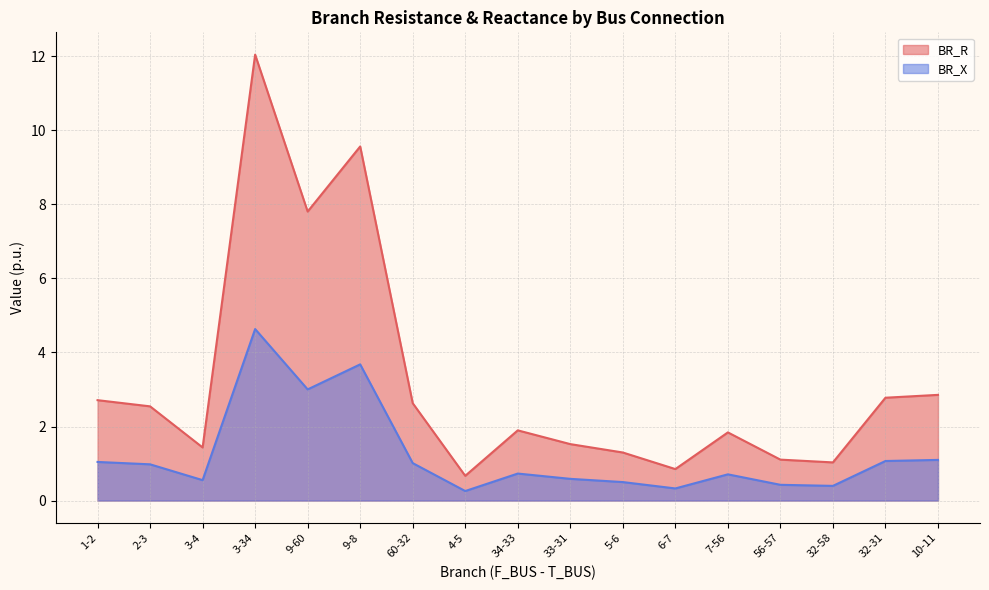

How many lines are shown in the chart?

2